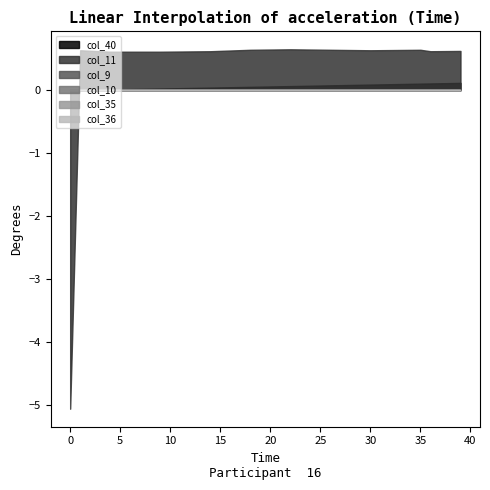

What is the sum of the col_11 values at 14 and 23?

1.3